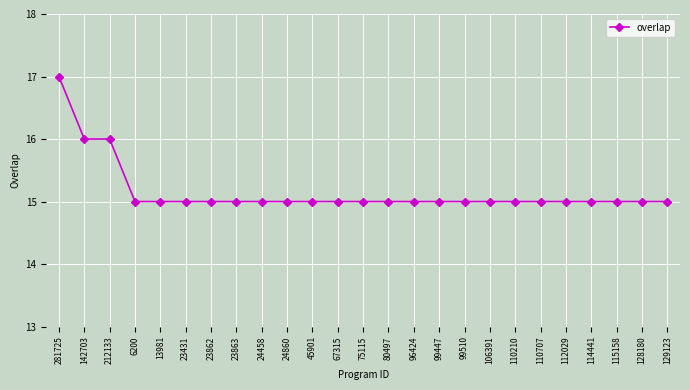

Does the chart have visible grid lines?

Yes